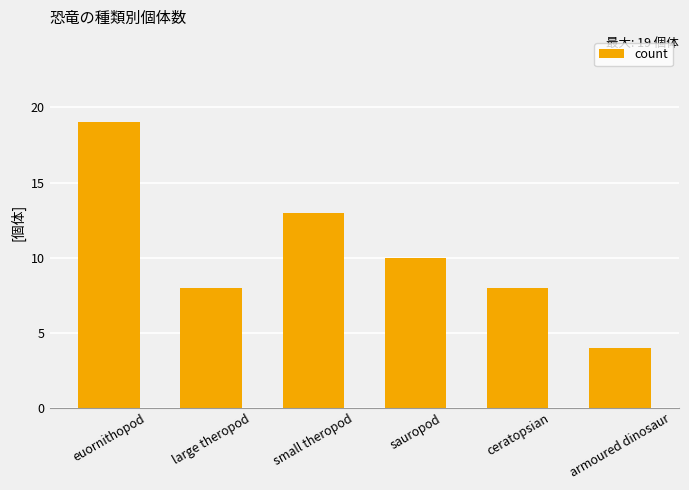

True or false: the data shows 14 at ceratopsian.

False